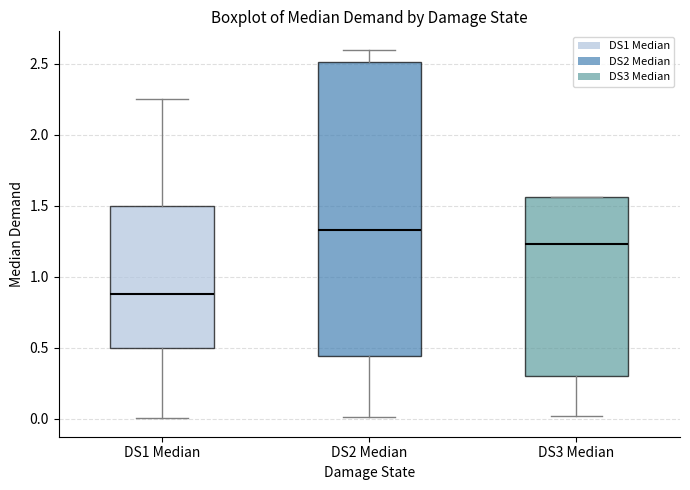

Where does the upper whisker of the box for DS2 Median end on the y-axis? The values are not printed on the chart, so give them approximately, as read against the axis.

2.60